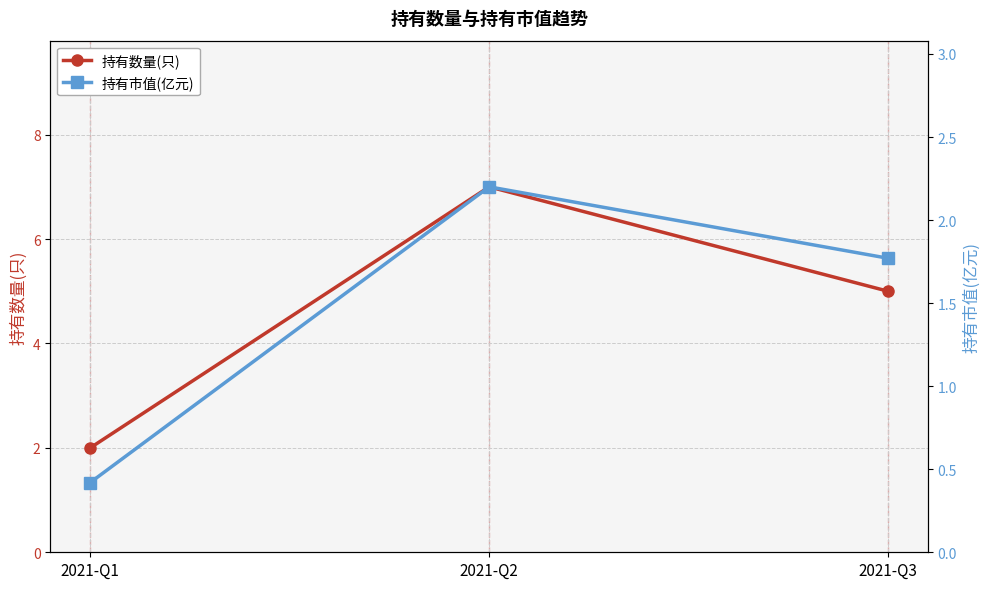

How many data points does each series have?

3